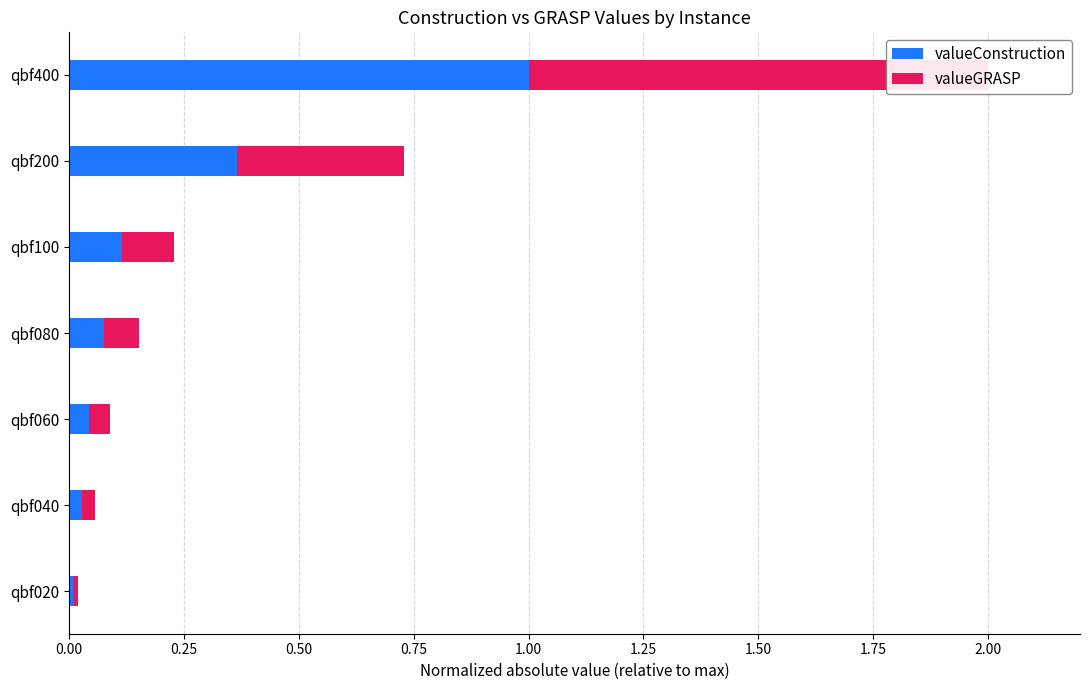

Which series has the largest total across all categories?

valueGRASP